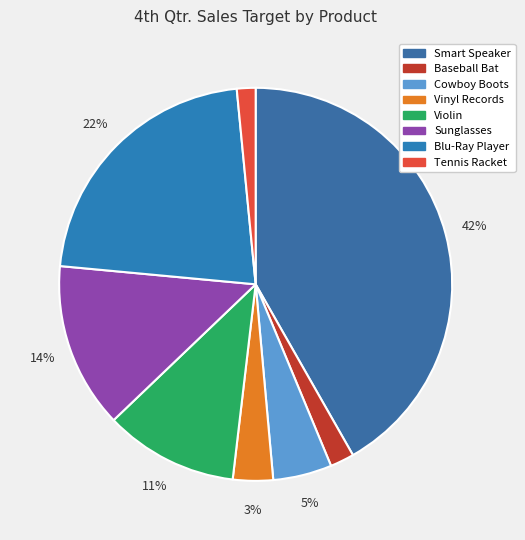

What percentage do Baseball Bat and Violin together represent?

13.0%